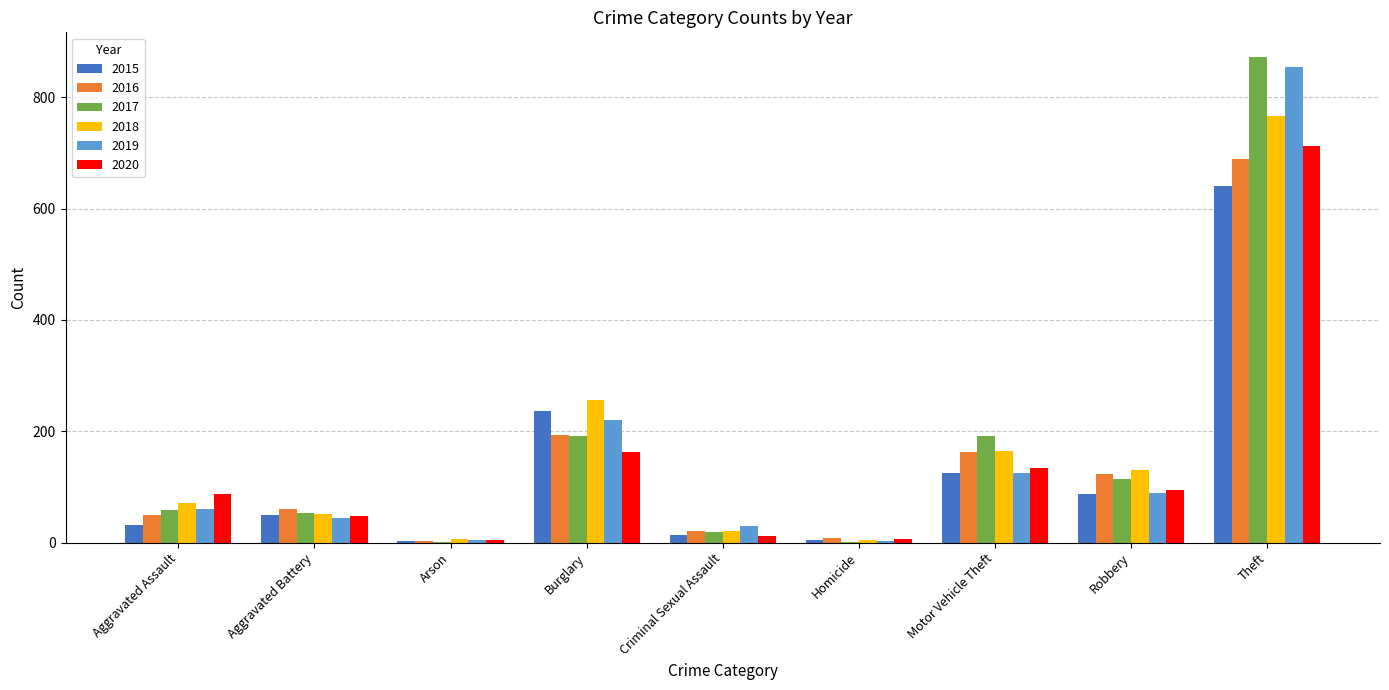

What is the sum of the 2018 values at Theft and Aggravated Assault?

839